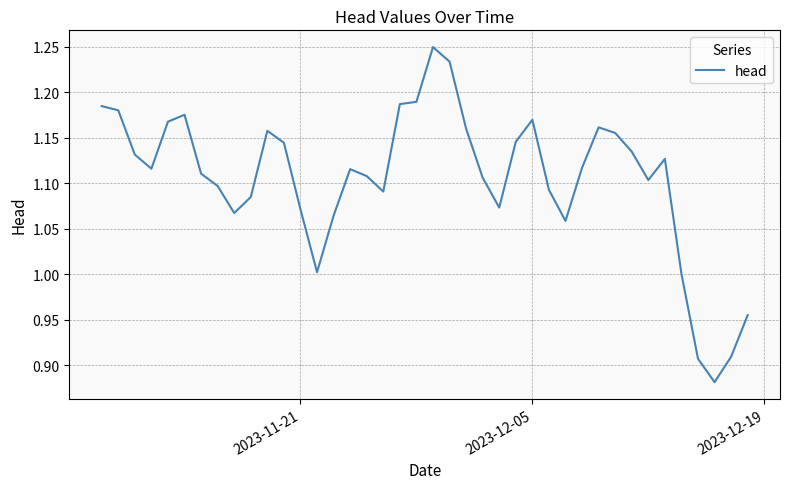

What is the difference between the maximum and minimum values?

0.4